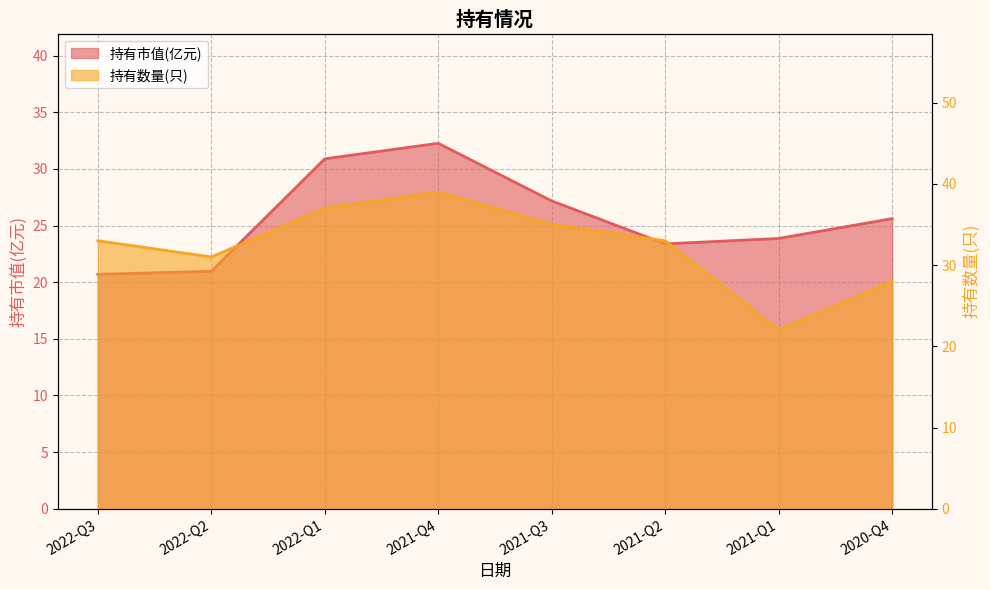

What is the maximum value for 持有市值(亿元)?

32.3